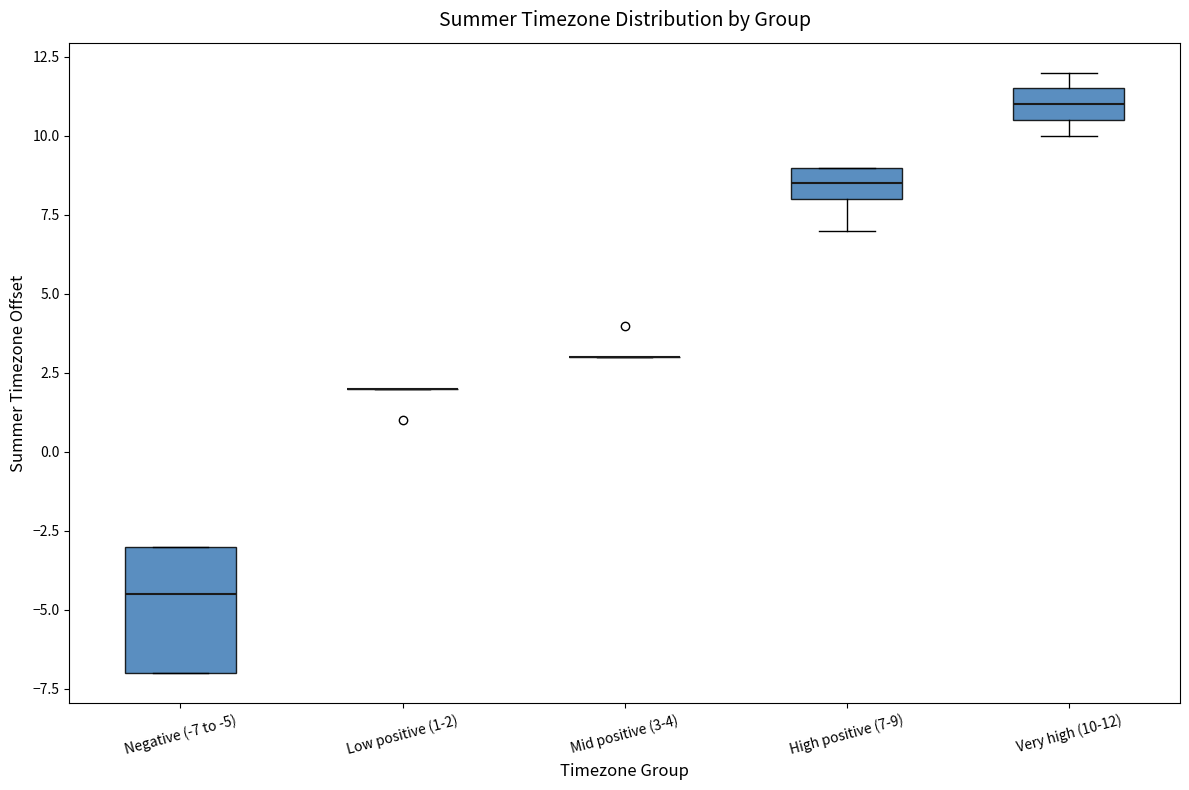

Reading left to right, read every box against the y-axis: the position of its median line, the range the box covers, and the ends of its whiskers. The values are not printed on the chart, so give them approximately, as read against the axis.

Negative (-7 to -5): median -4.5, box -7.0 to -3.0, whiskers -7.0 to -3.0
Low positive (1-2): box collapsed to a line at 2.0, whiskers 2.0 to 2.0
Mid positive (3-4): box collapsed to a line at 3.0, whiskers 3.0 to 3.0
High positive (7-9): median 8.5, box 8.0 to 9.0, whiskers 7.0 to 9.0
Very high (10-12): median 11.0, box 10.5 to 11.5, whiskers 10.0 to 12.0